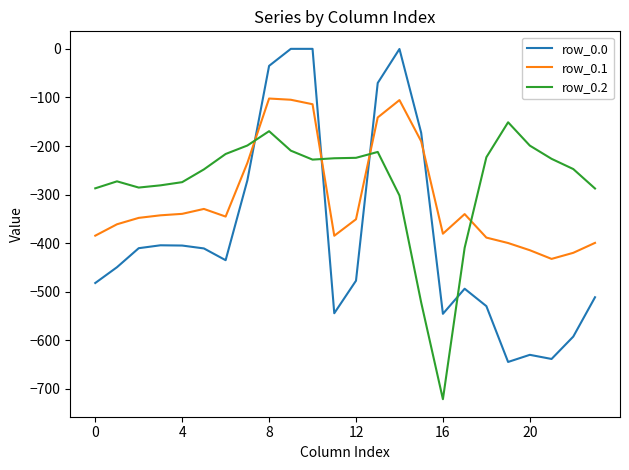

List the series in order of their peak value, lowest first.

row_0.2, row_0.1, row_0.0